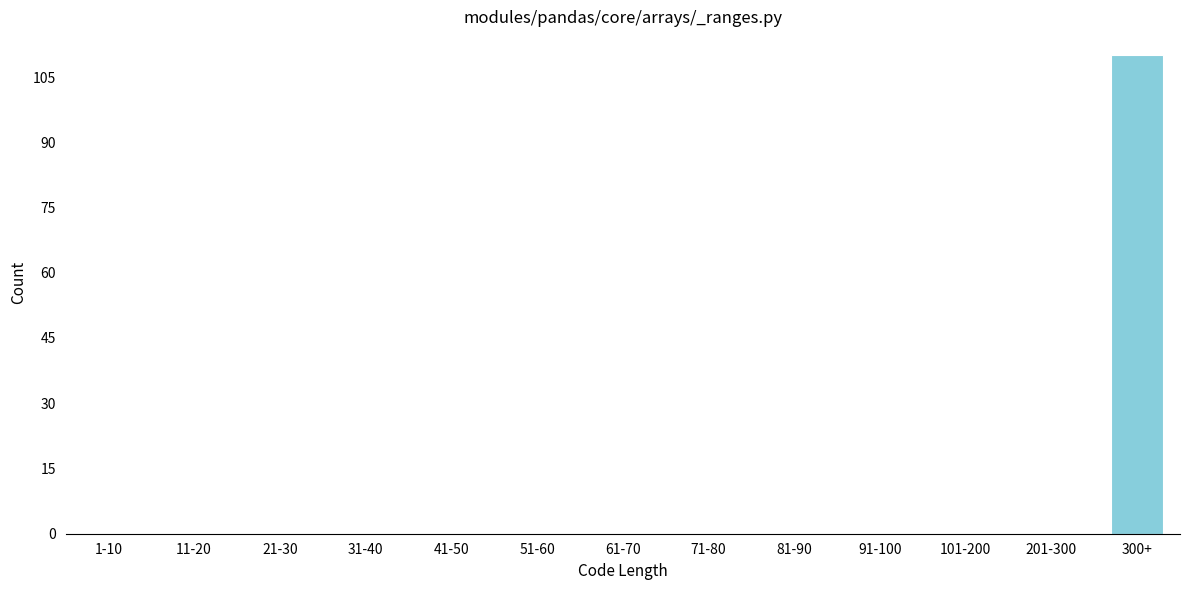

What is the greatest value displayed?

110